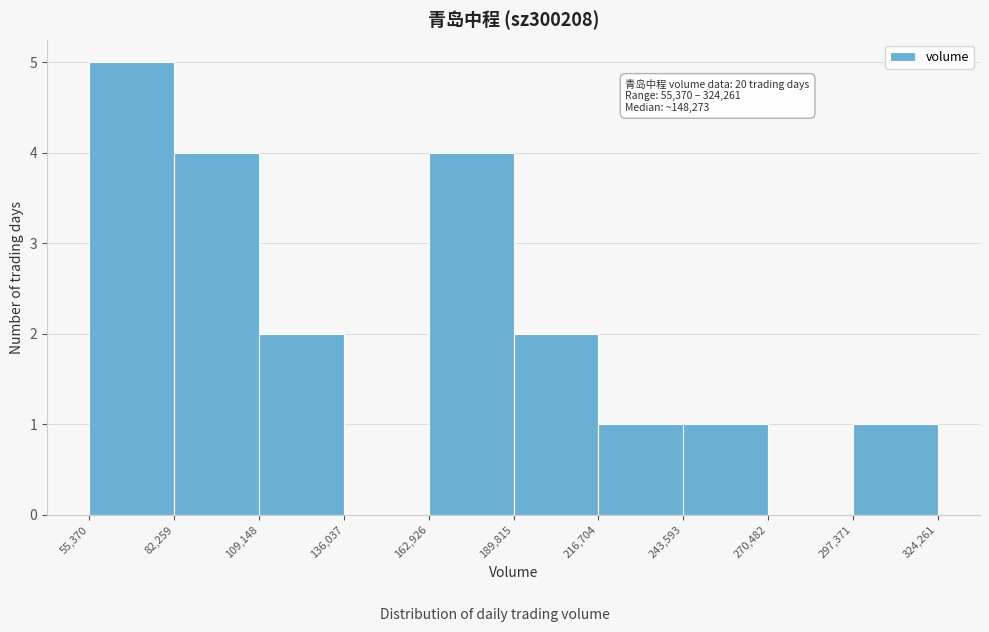

Which range on the x-axis has the tallest bar?

55,370 to 82,259